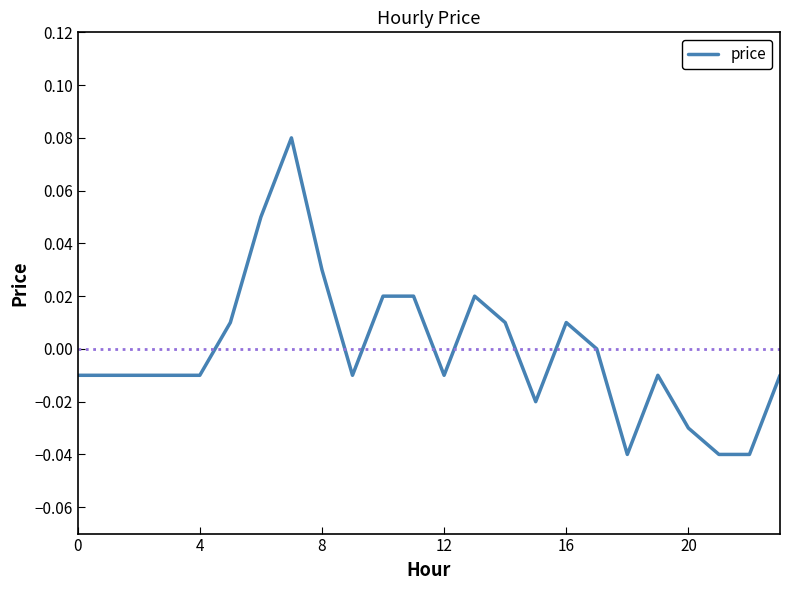

What is the difference between the maximum and minimum values?

0.1